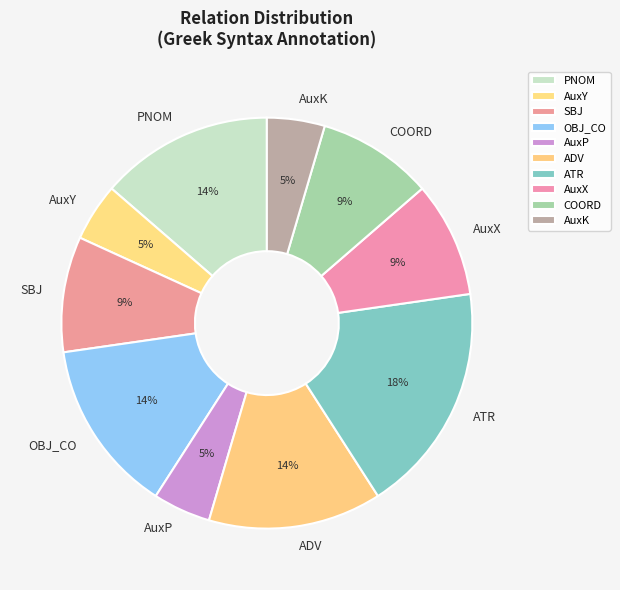

Between AuxP and PNOM, which is larger?

PNOM